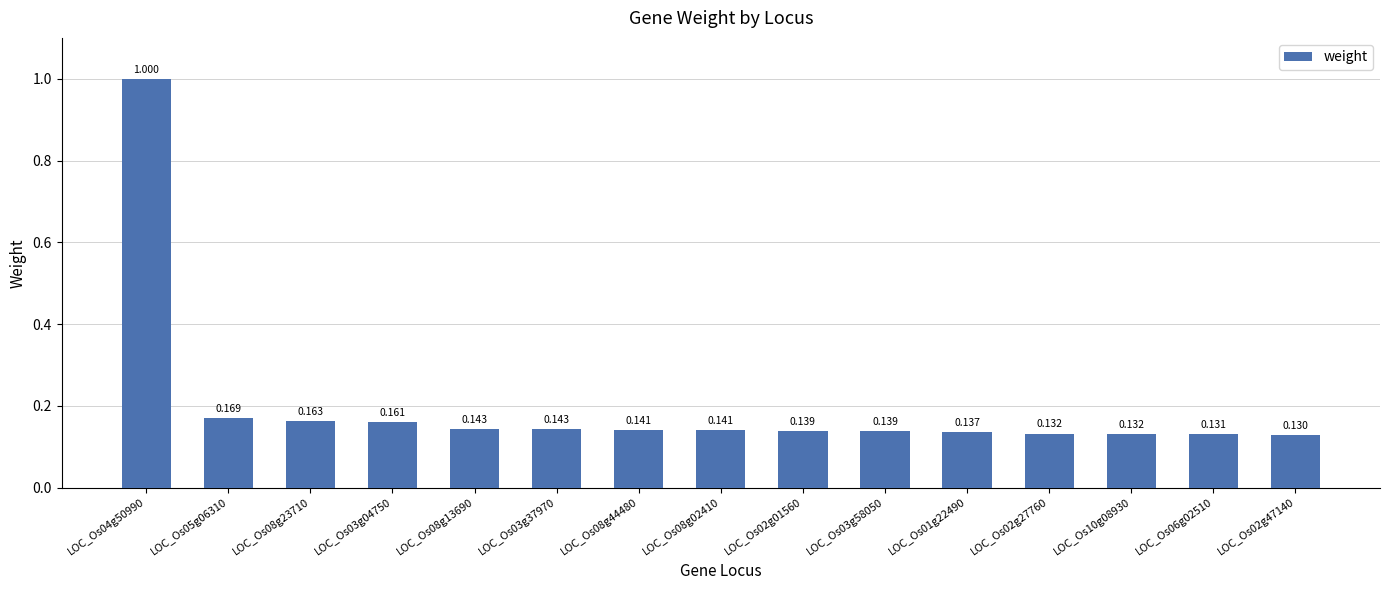

How many bars are there in total?

15